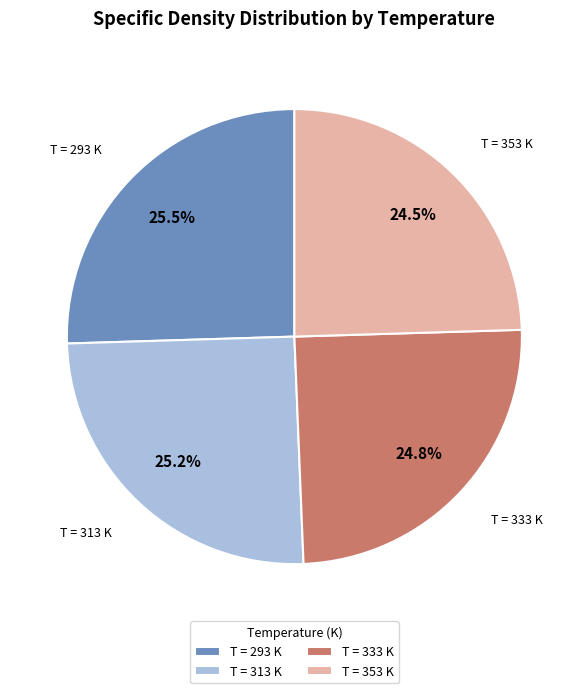

Between T = 293 K and T = 333 K, which is larger?

T = 293 K